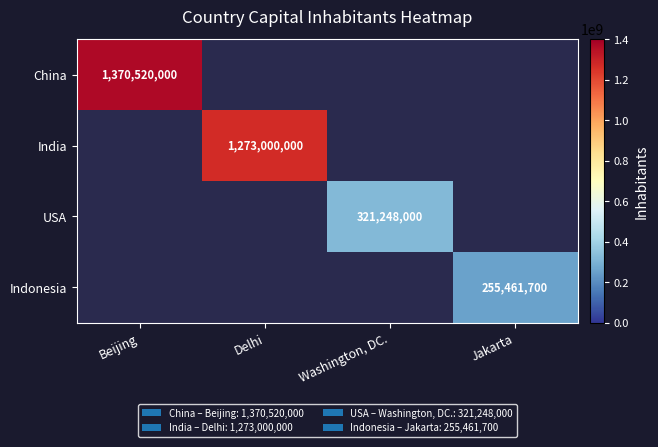

List the series in order of their peak value, highest first.

China, India, USA, Indonesia